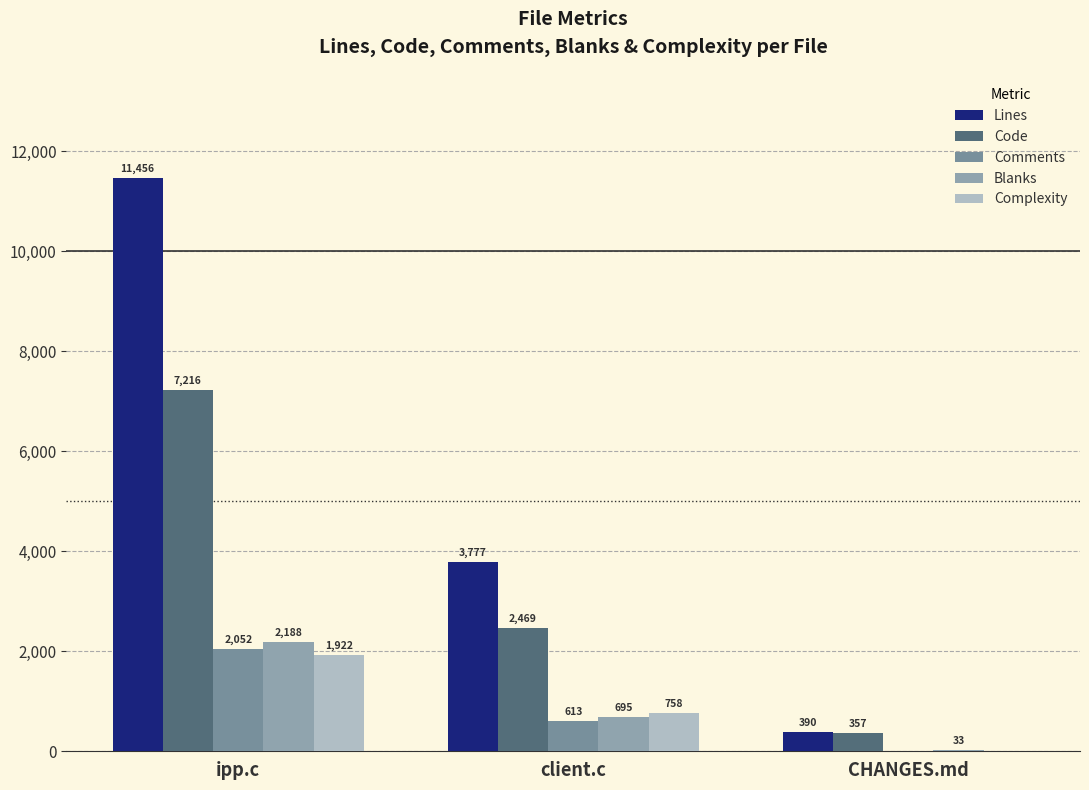

Are the bars horizontal?

No